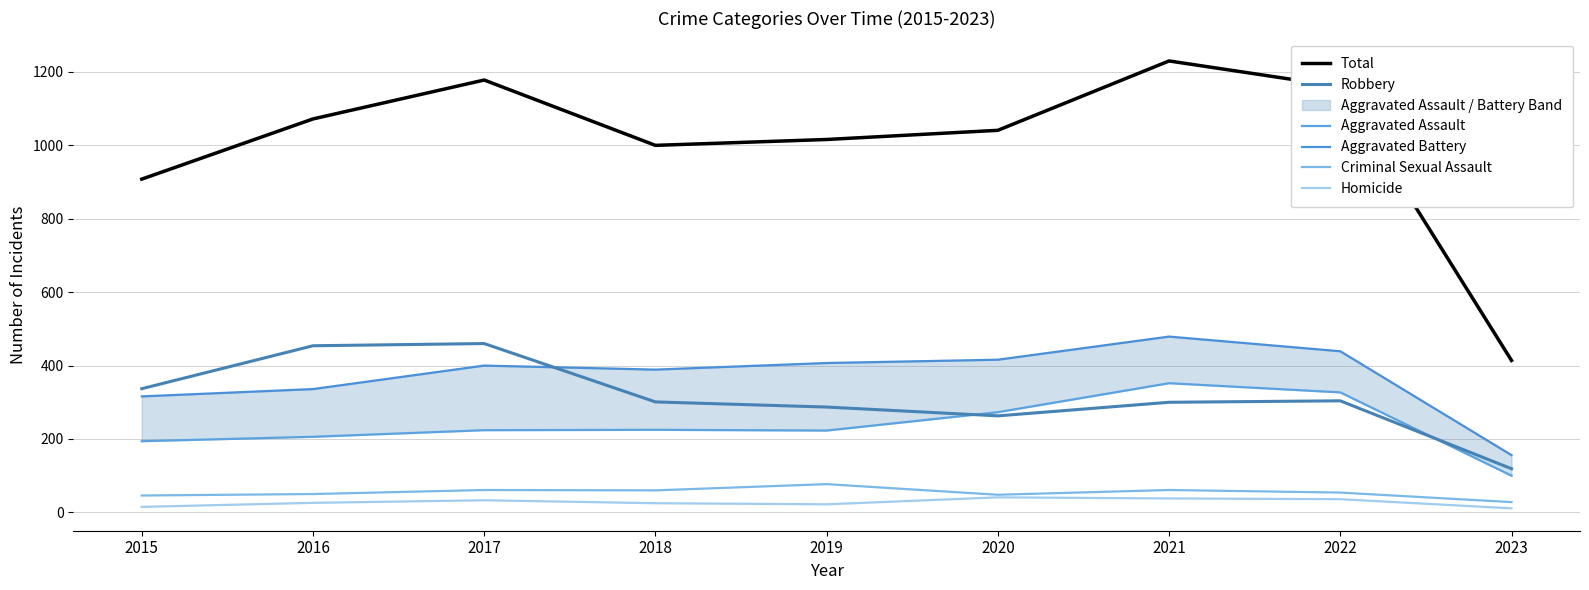

What is the difference between the Criminal Sexual Assault values at 2023 and 2020?

20